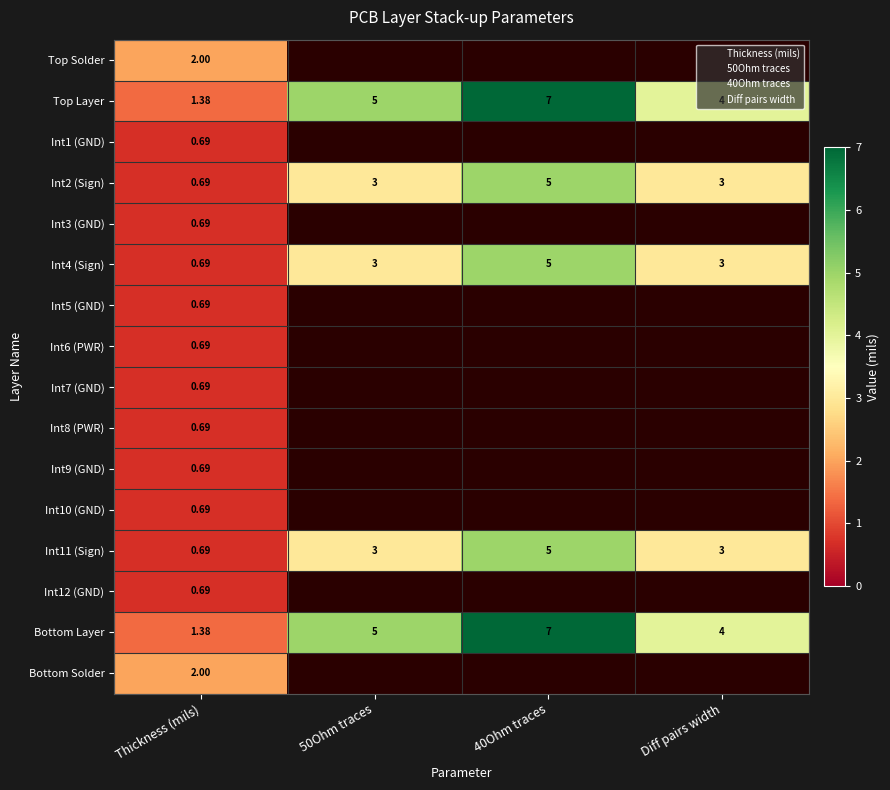

What is the difference between the second highest and minimum values in the Int4 (Sign) series?

2.3